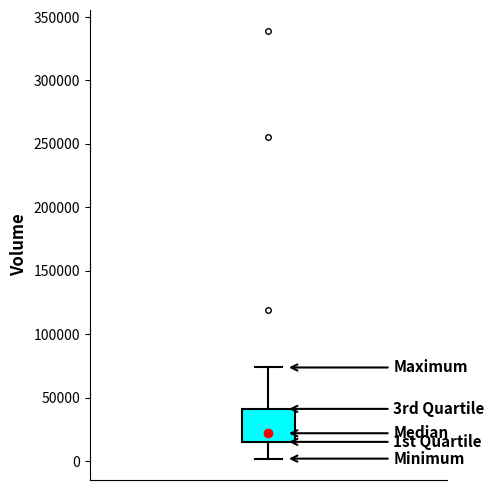

Transcribe this box plot: give where the median line is, the range the box spans, and where the two whiskers end, as read against the y-axis. The values are not printed on the chart, so give them approximately, as read against the axis.

median 20000, box 15000 to 40000, whiskers 0 to 75000